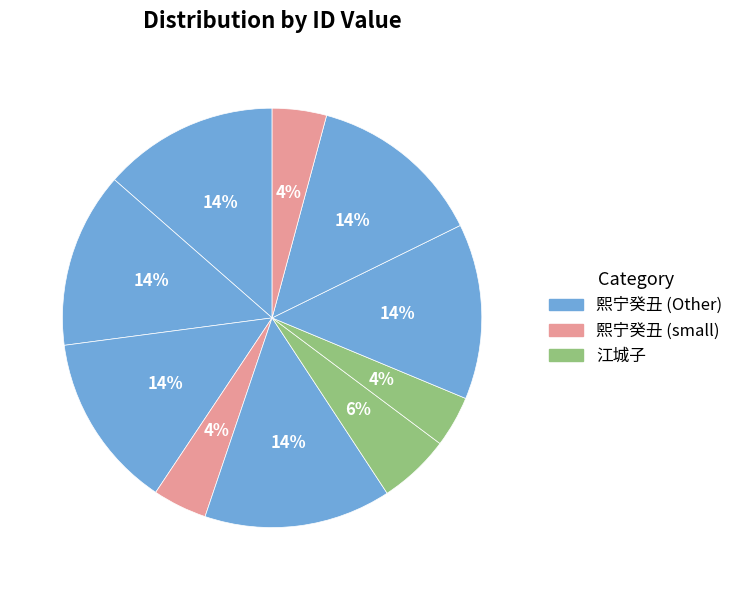

How many segments does this pie chart have?

10